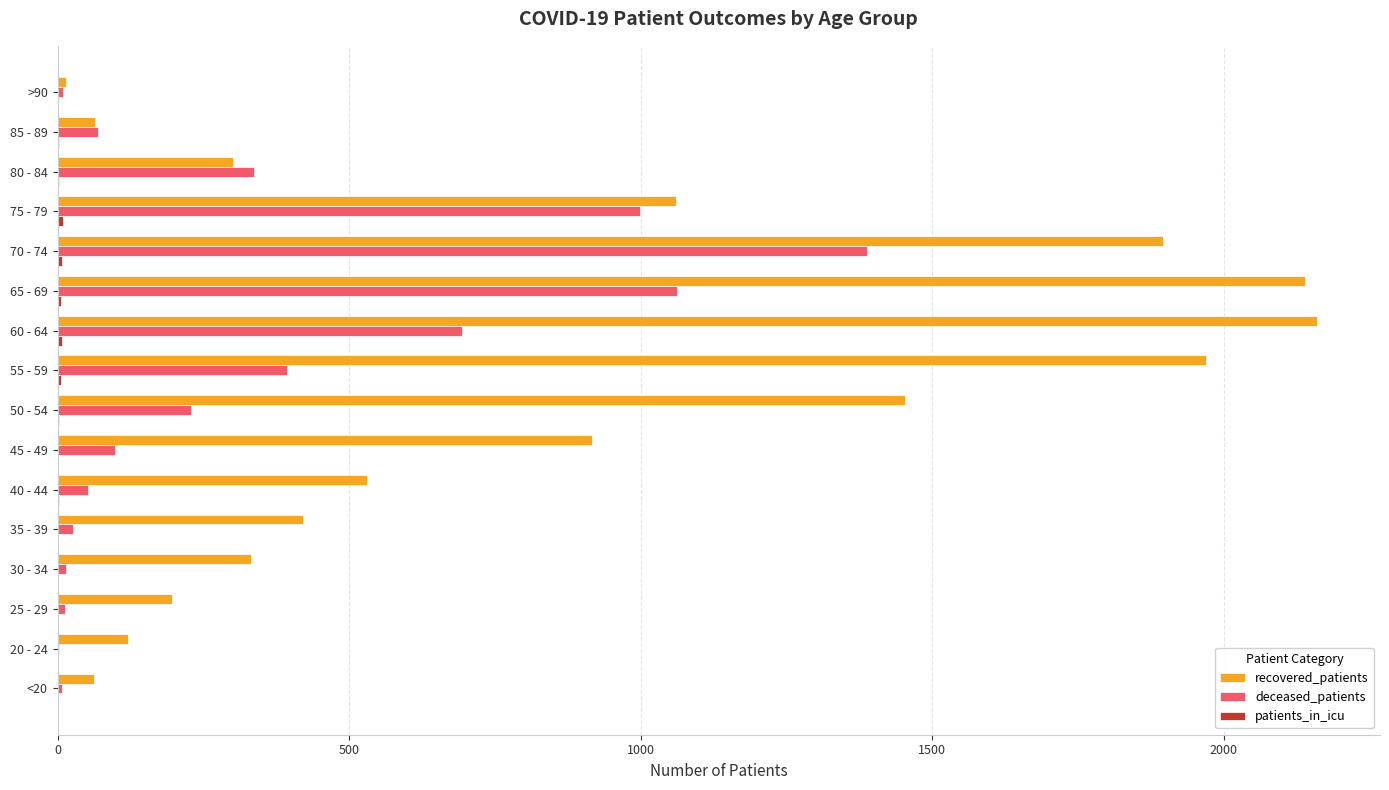

Between 40 - 44 and >90, which series saw the biggest shift?

recovered_patients